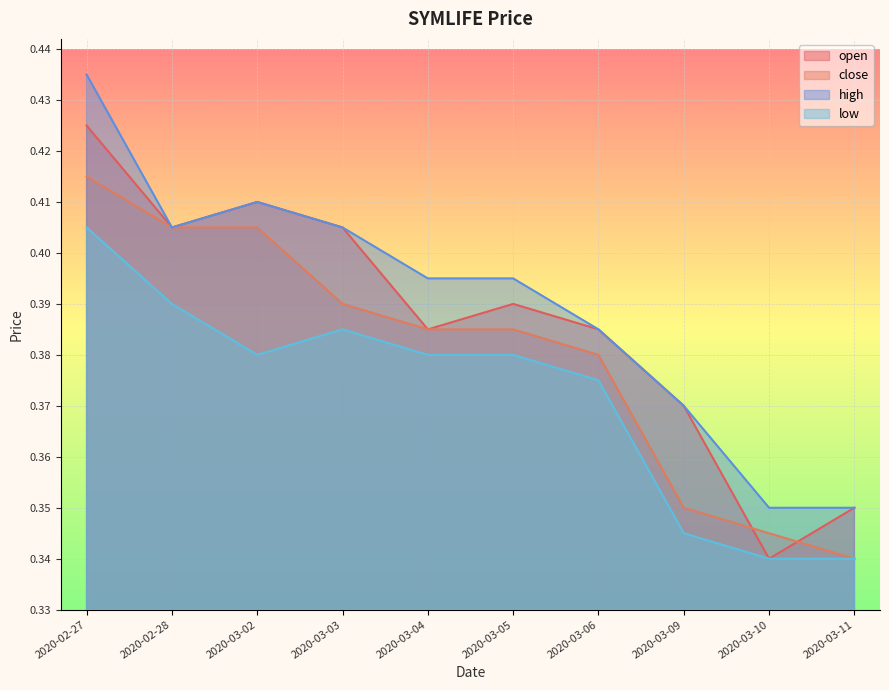

Is it true that open equals 0.7 at 2020-03-06?

False